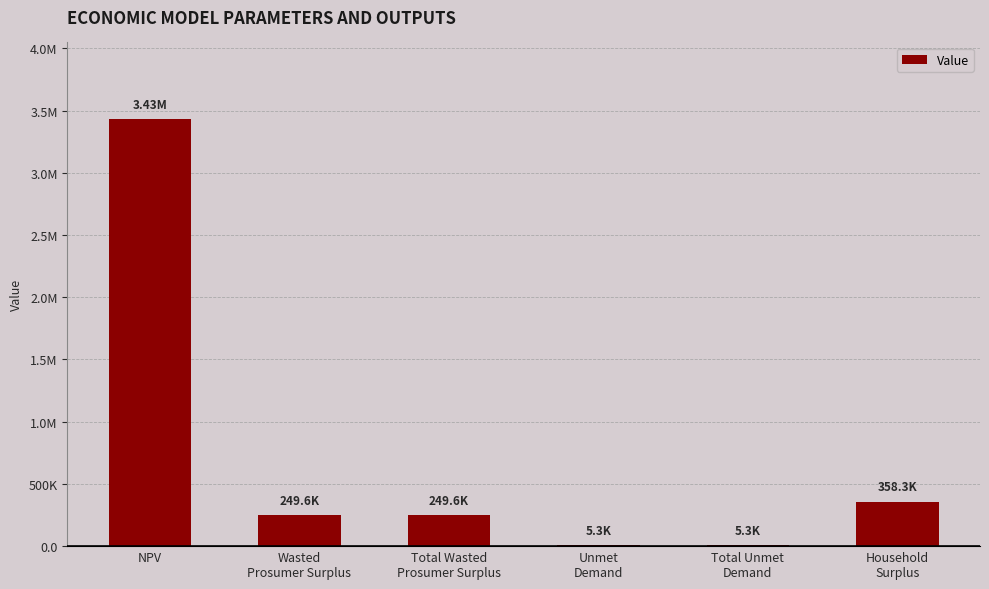

What is the minimum value shown in the chart?

5285.7